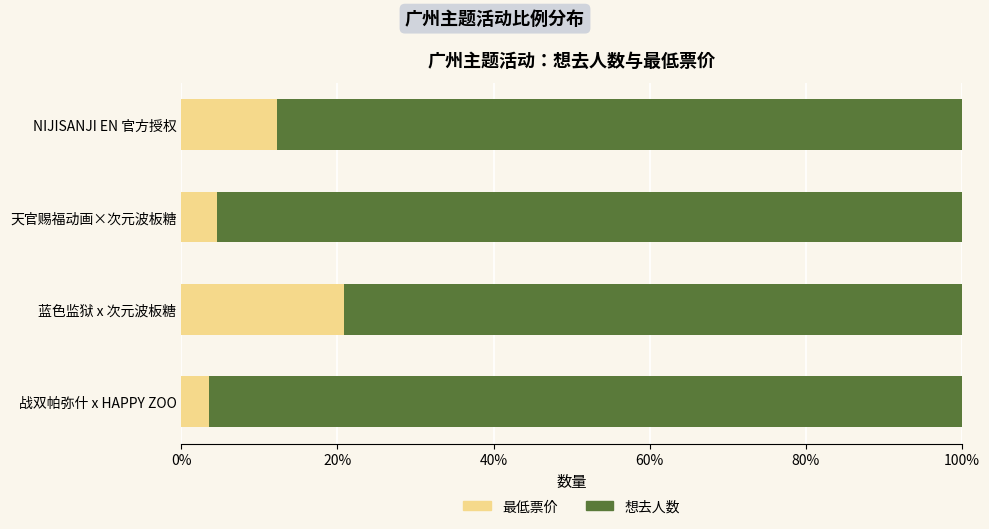

What is the difference between the second highest and minimum values in the 最低票价 series?

8.7